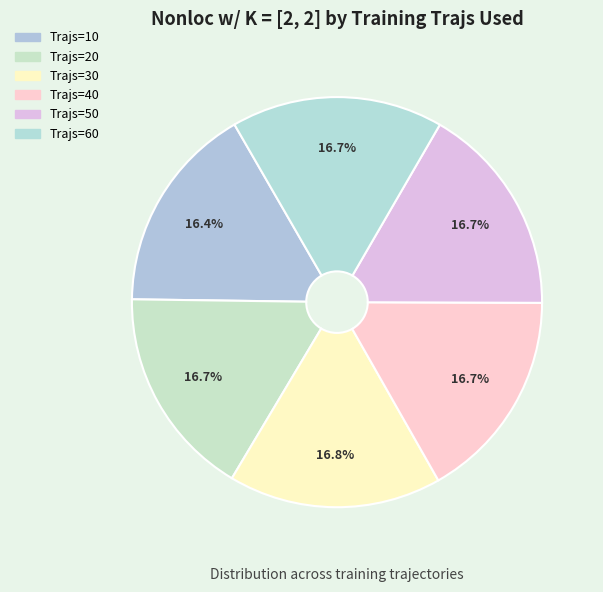

Is there any slice that represents more than half of the pie?

No